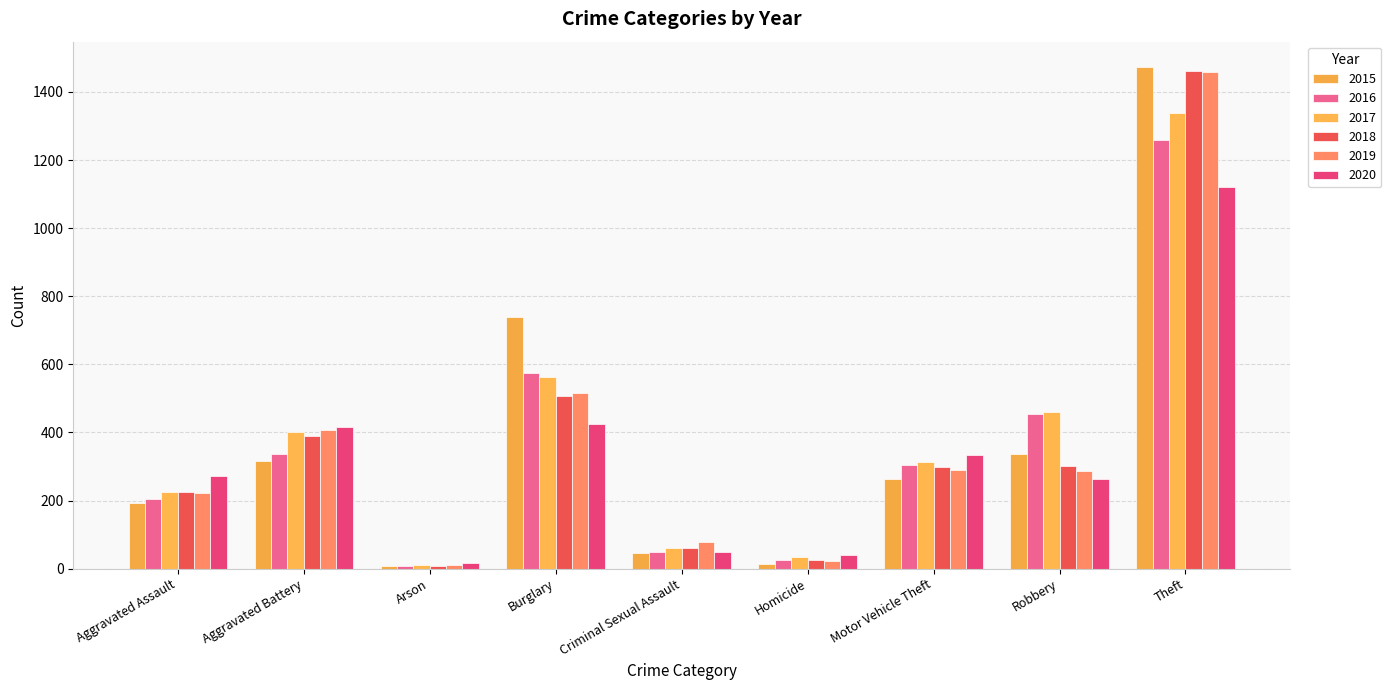

What is the approximate value of 2020 at Robbery, to the nearest 10?

260